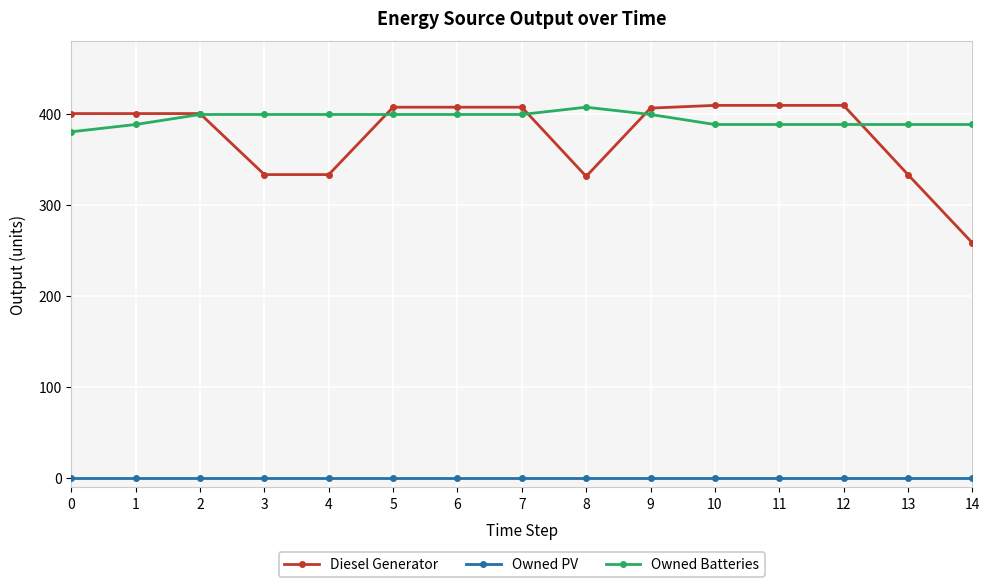

Which series changed the most between 4 and 10?

Diesel Generator